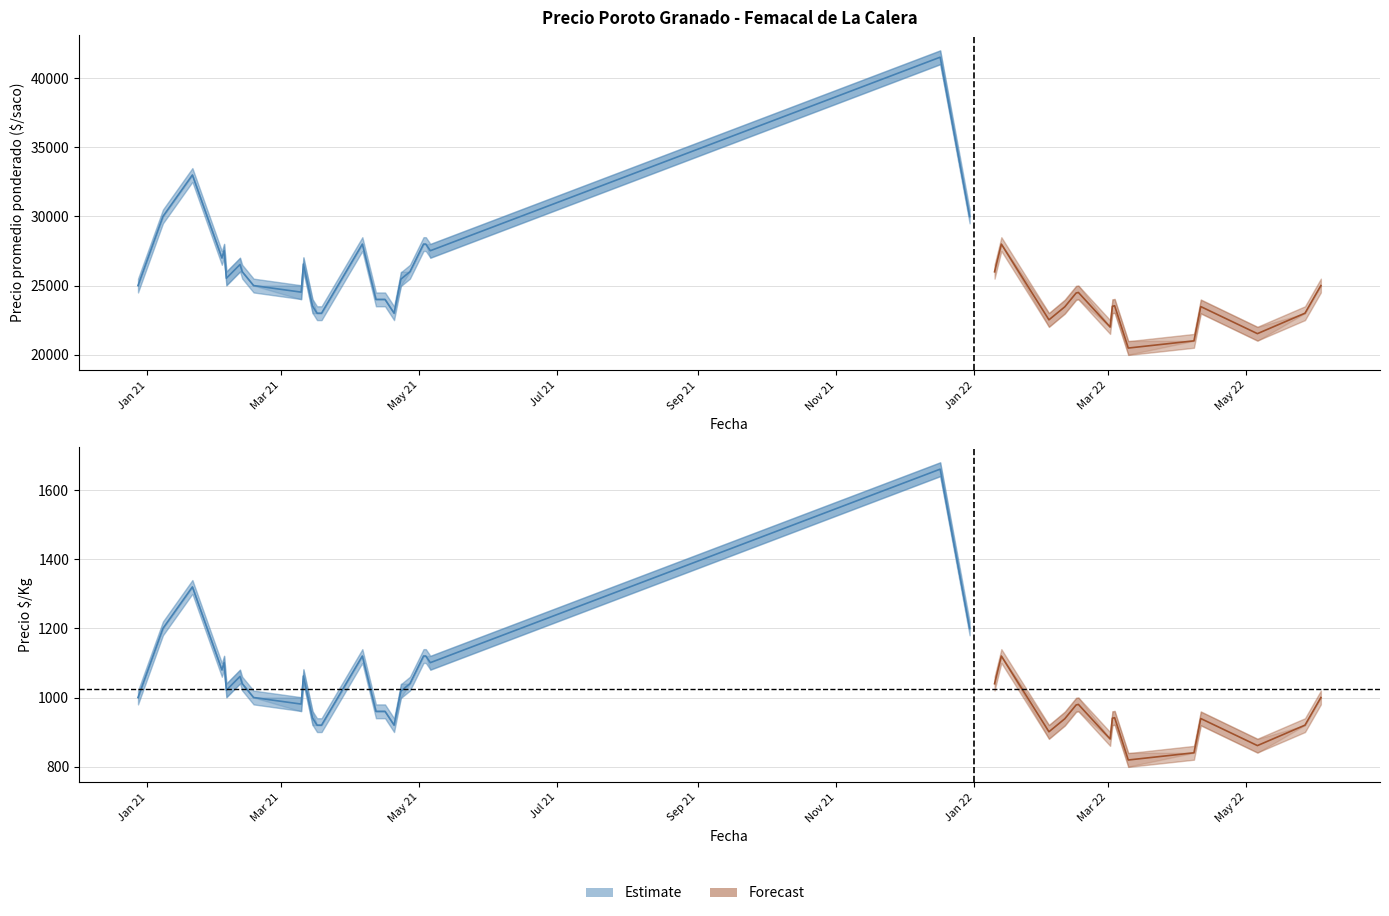

True or false: Precio minimo and Precio maximo cross at least once.

False